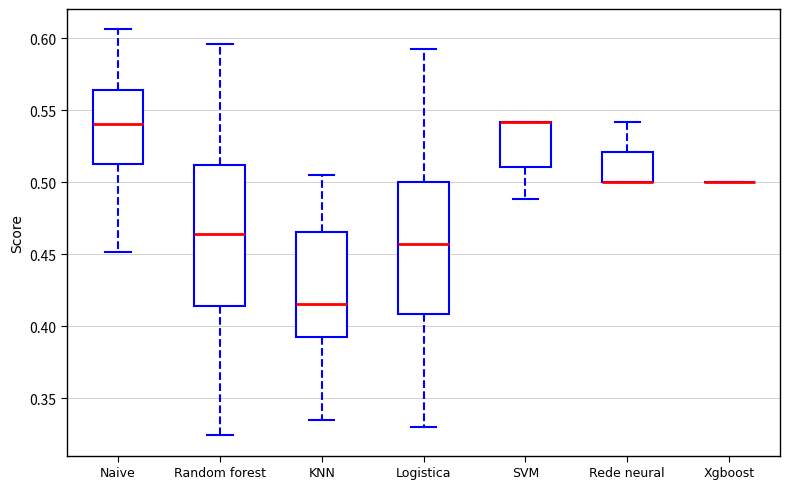

Reading left to right, read every box against the y-axis: the position of its median line, the range the box covers, and the ends of its whiskers. The values are not printed on the chart, so give them approximately, as read against the axis.

Naive: median 0.540, box 0.515 to 0.565, whiskers 0.450 to 0.605
Random forest: median 0.465, box 0.415 to 0.510, whiskers 0.325 to 0.595
KNN: median 0.415, box 0.395 to 0.465, whiskers 0.335 to 0.505
Logistica: median 0.455, box 0.410 to 0.500, whiskers 0.330 to 0.590
SVM: median 0.540 (drawn on the box's upper edge), box 0.510 to 0.540, whiskers 0.490 to 0.540
Rede neural: median 0.500 (drawn on the box's lower edge), box 0.500 to 0.520, whiskers 0.500 to 0.540
Xgboost: box collapsed to a line at 0.500, whiskers 0.500 to 0.500